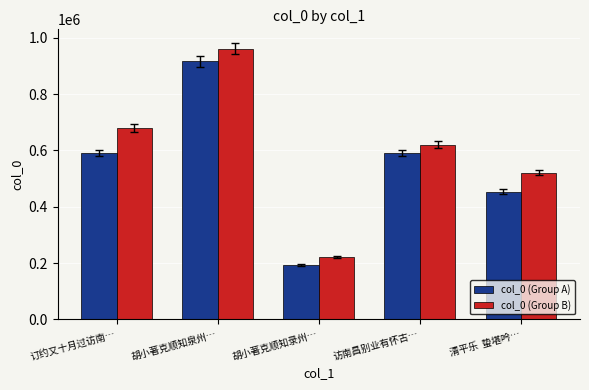

What is the spread (max minus min) of values at 访南昌别业有怀古…?

29545